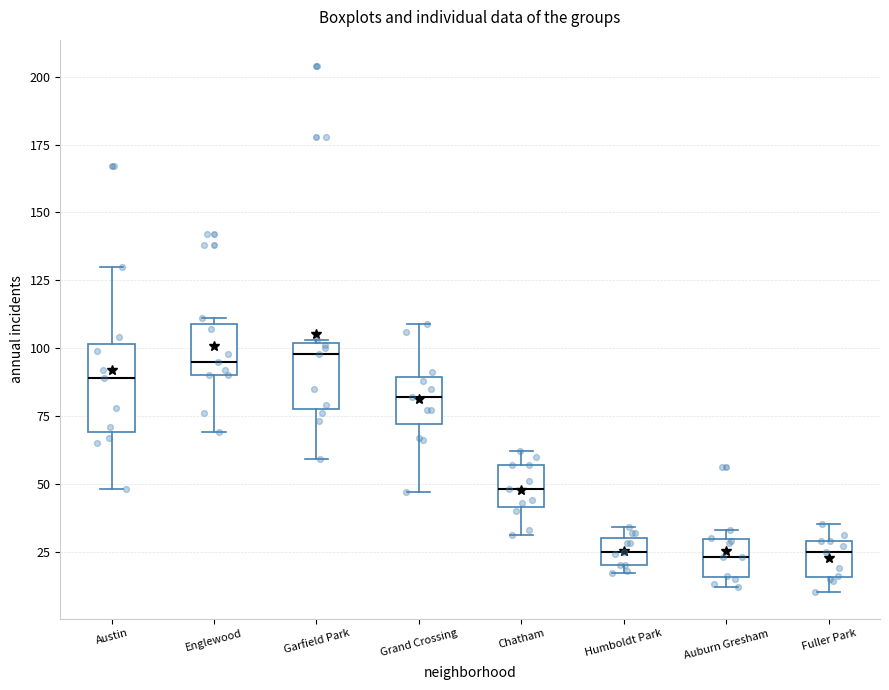

Where is the upper edge of the box for Auburn Gresham on the y-axis? The values are not printed on the chart, so give them approximately, as read against the axis.

30